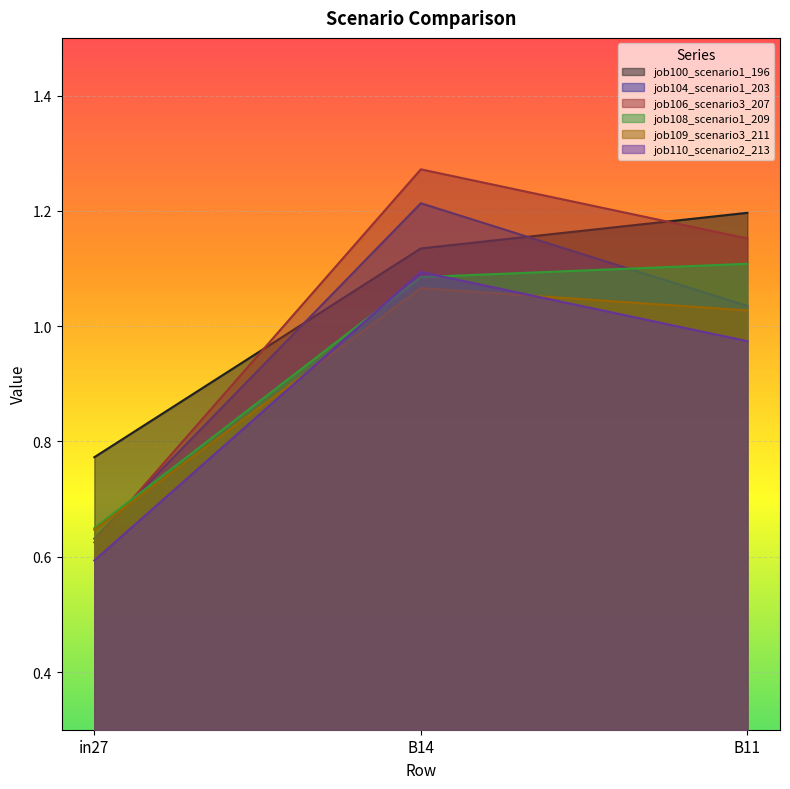

What is the average value of the job108_scenario1_209 series?

0.9